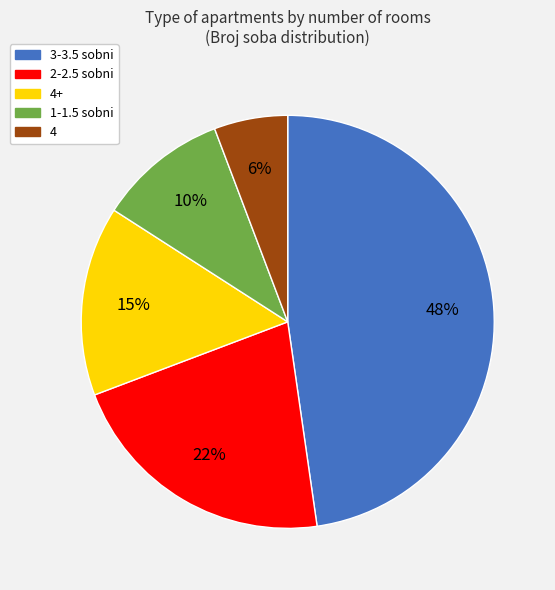

Is there any slice that represents more than half of the pie?

No